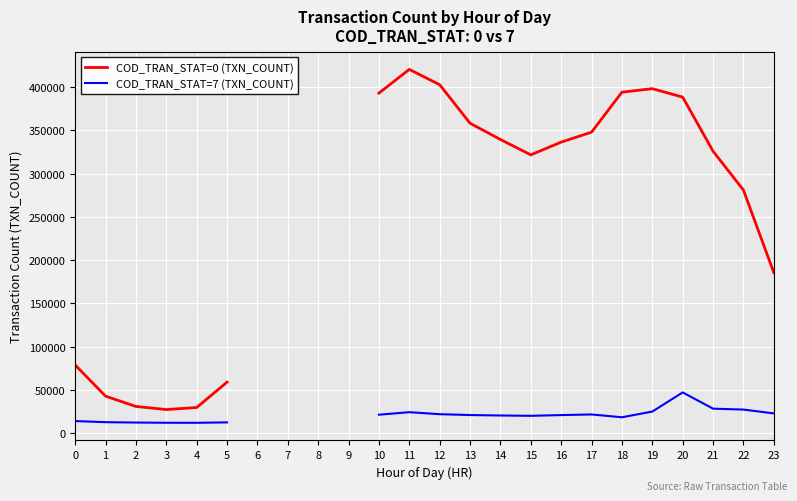

How many data points does each series have?

24